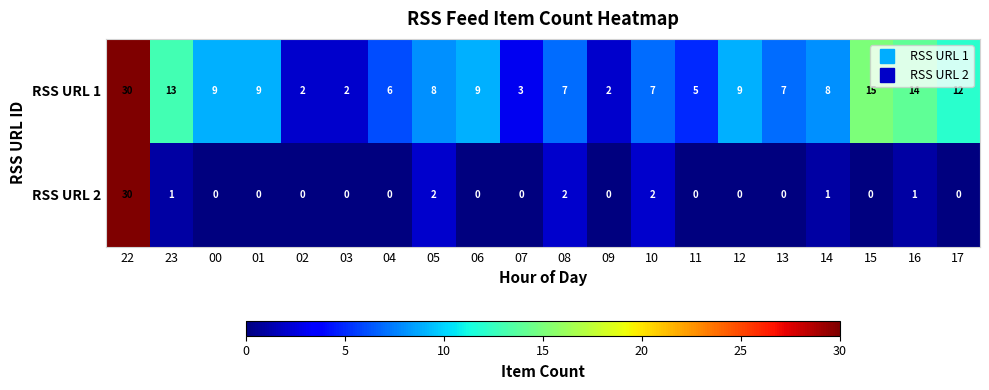

Which series has the widest spread of values?

RSS URL 2